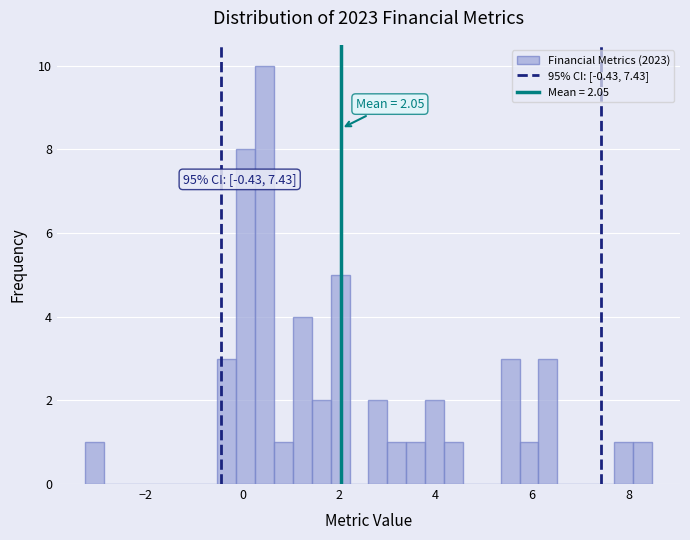

Read against the x-axis, roughly where is the centre of the tallest bar?

0.4